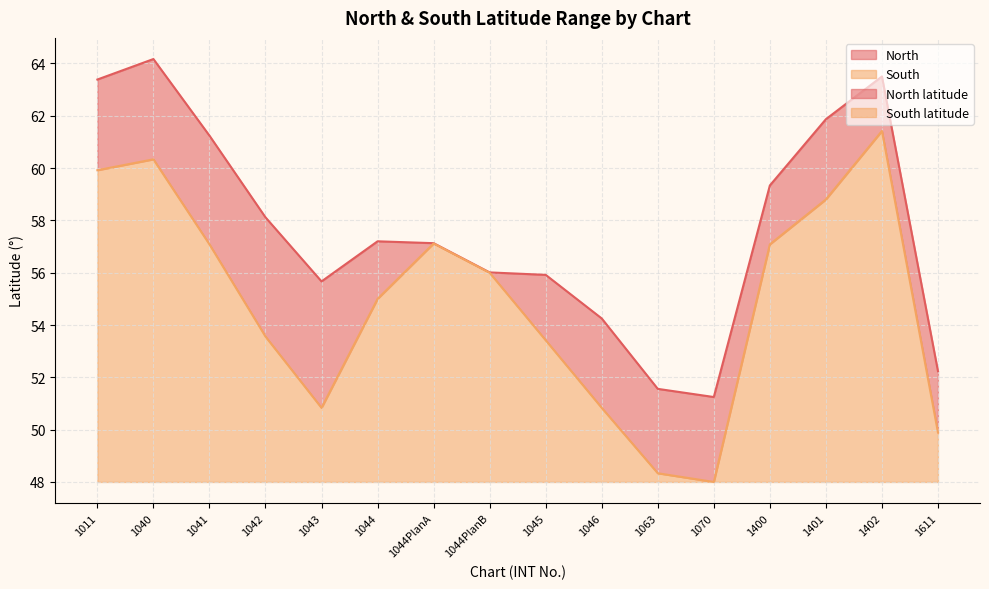

What is the minimum value for South?

48.0